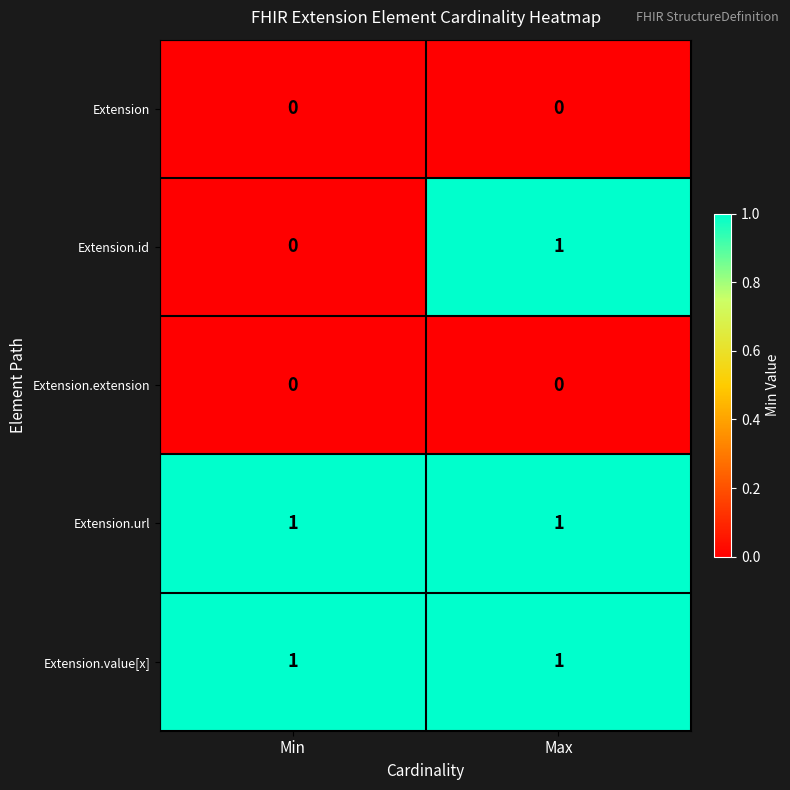

Is the value of Extension.extension at Min greater than the value of Extension.value[x] at Max?

No